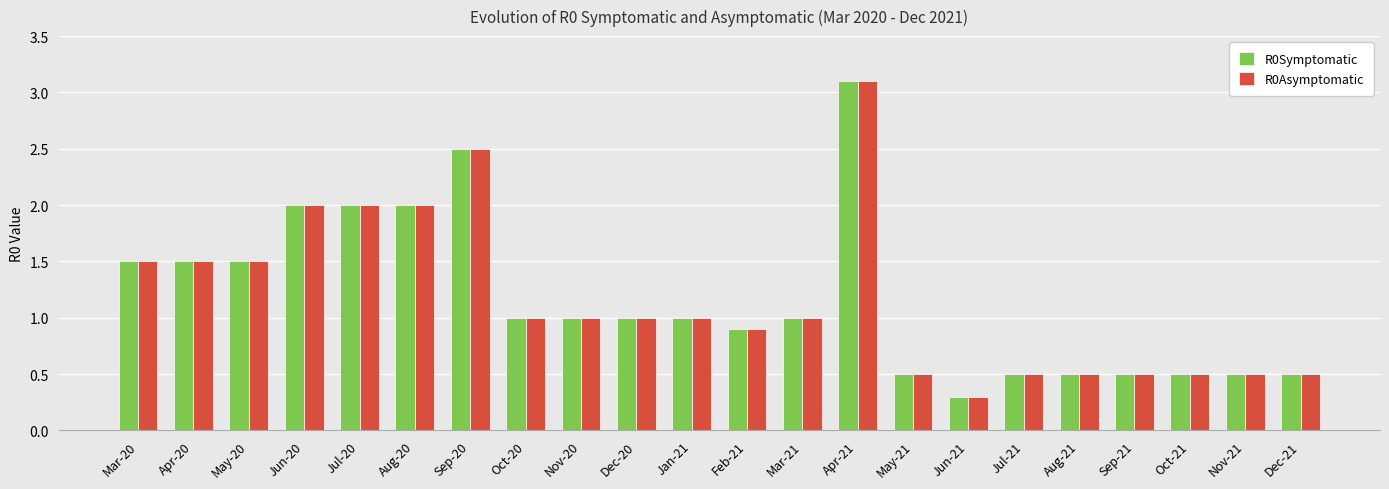

What is the label of the 15th bar from the left?

May-21